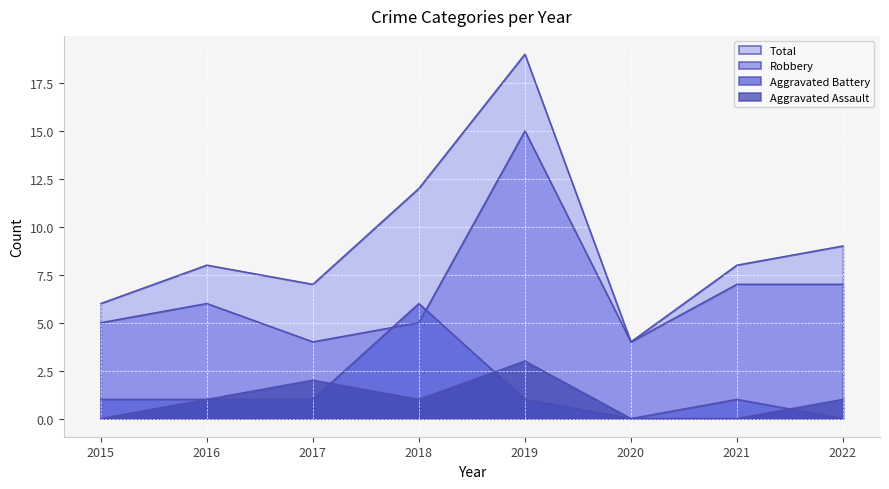

What is the highest value of the Robbery series?

15